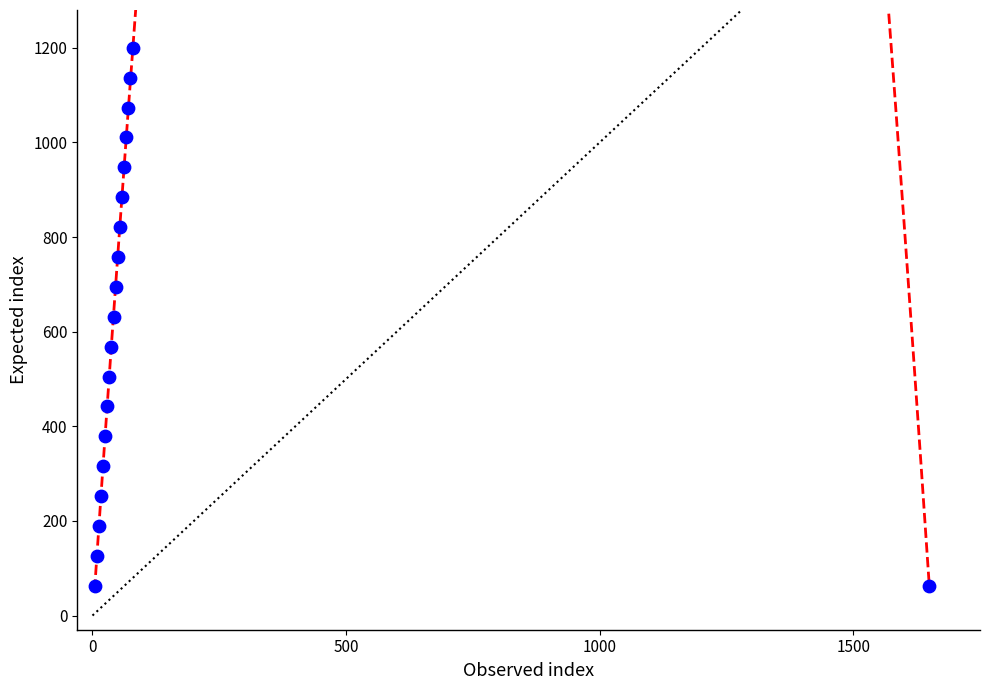

What is the range of X values (max minus min)?

1645.8